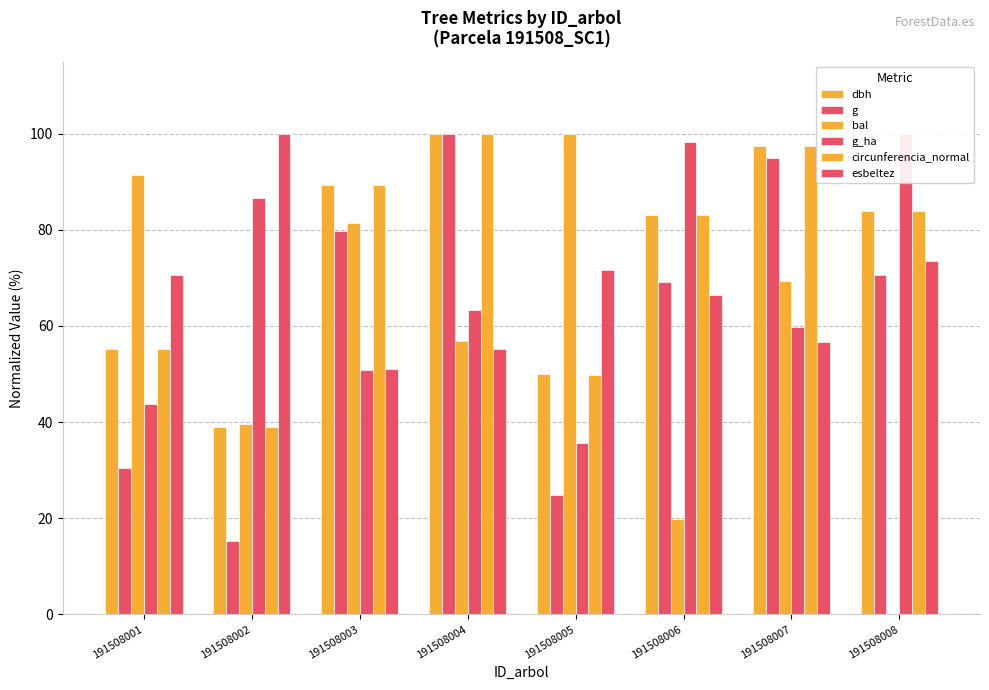

Which label corresponds to the smallest value in the chart?

191508008